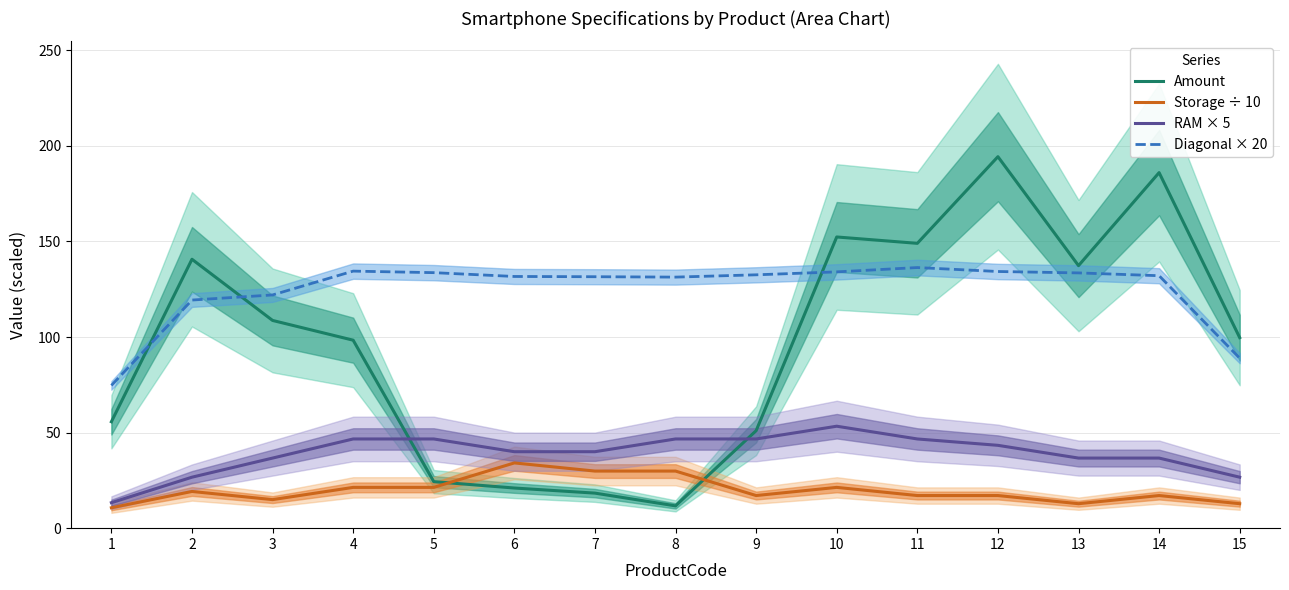

How many data points does each series have?

15